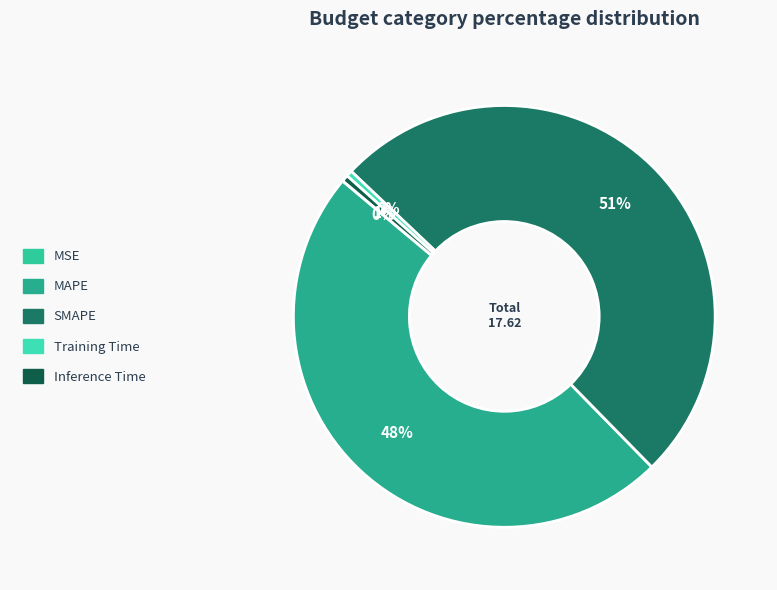

What portion of the pie excludes Inference Time?

99.5%